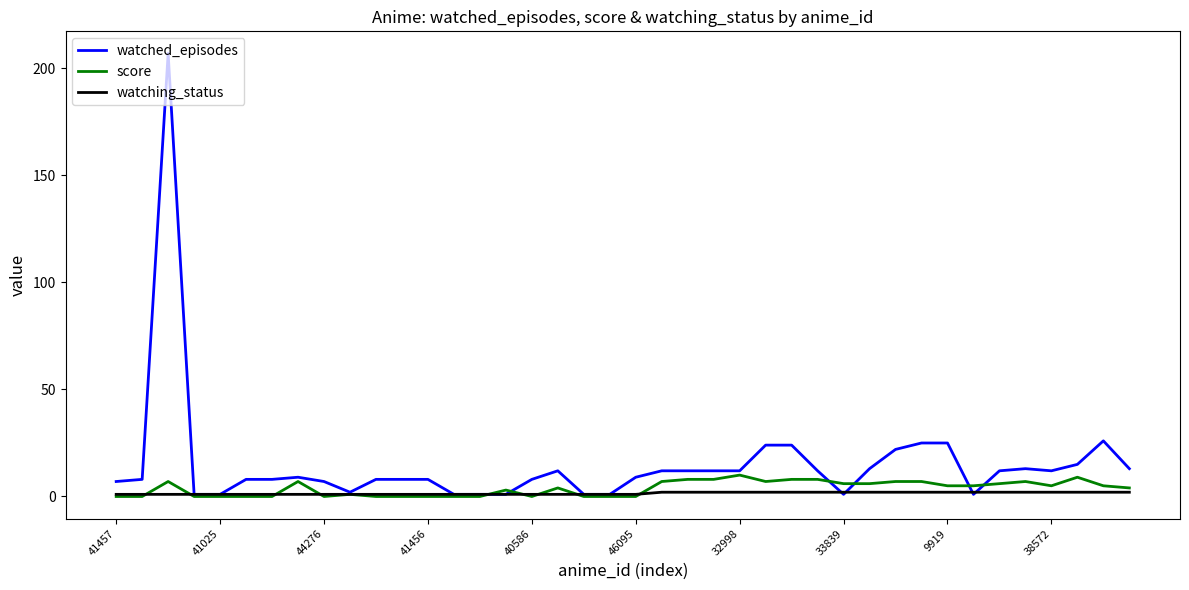

At how many categories does at least one series exceed 103?

1